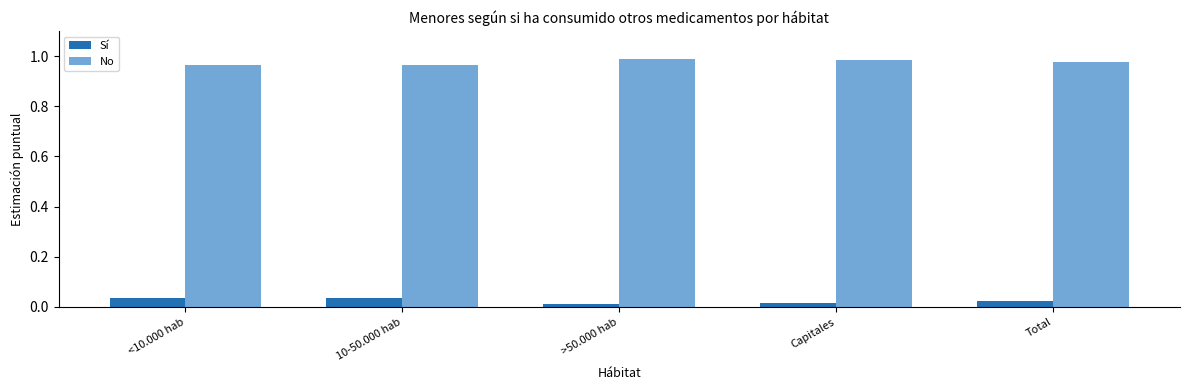

List the series in order of their peak value, lowest first.

Sí, No